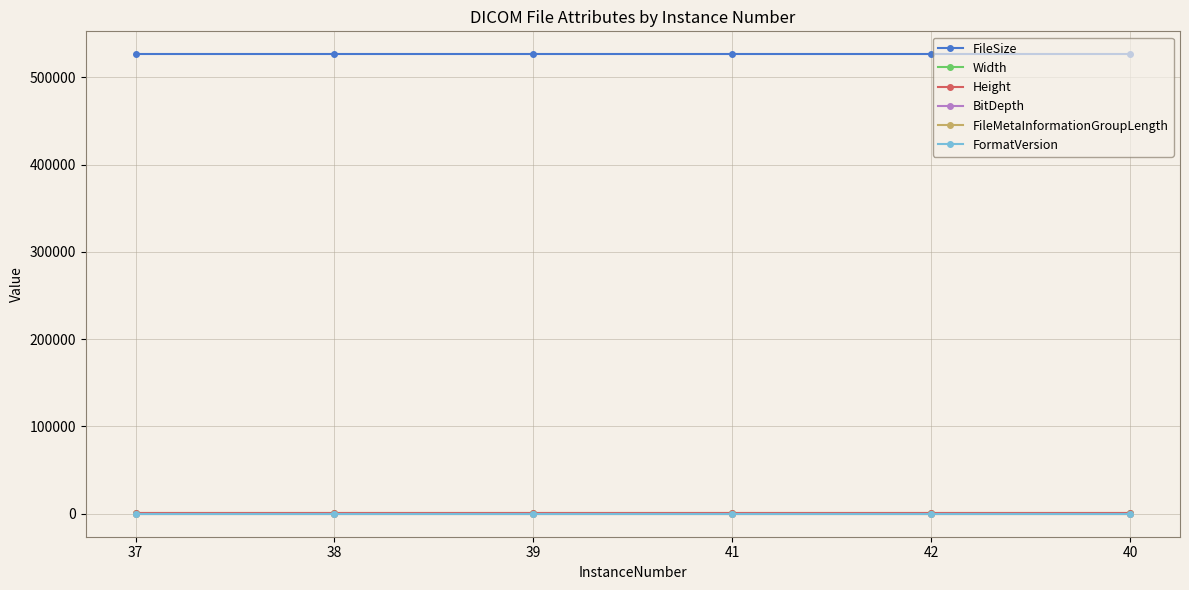

List the labels in order of FileSize value, smallest first.

37, 38, 39, 41, 42, 40